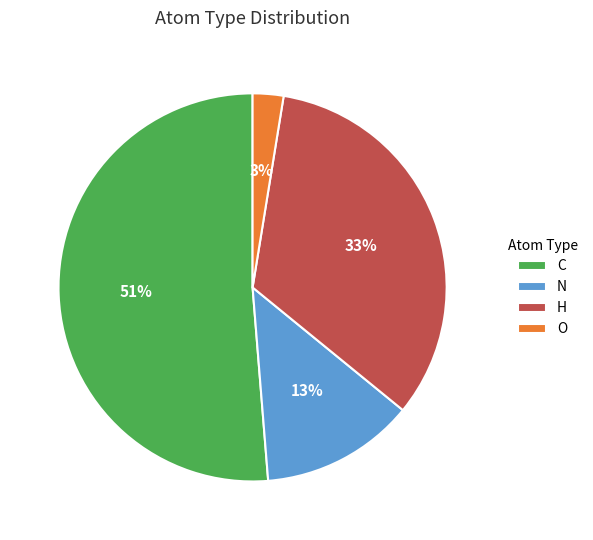

Which category accounts for the majority?

C